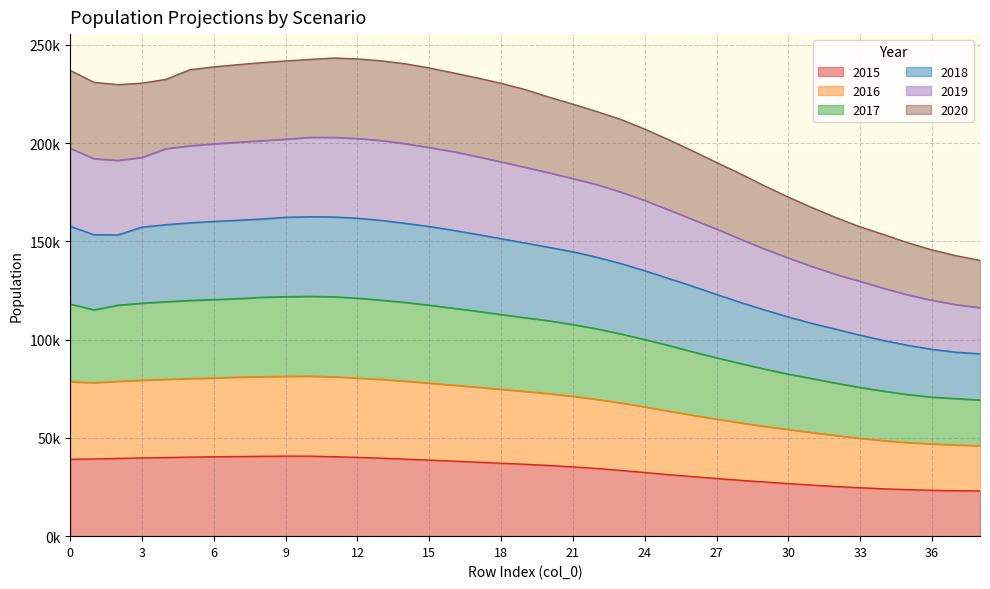

Does the chart display data point markers on the line(s)?

No